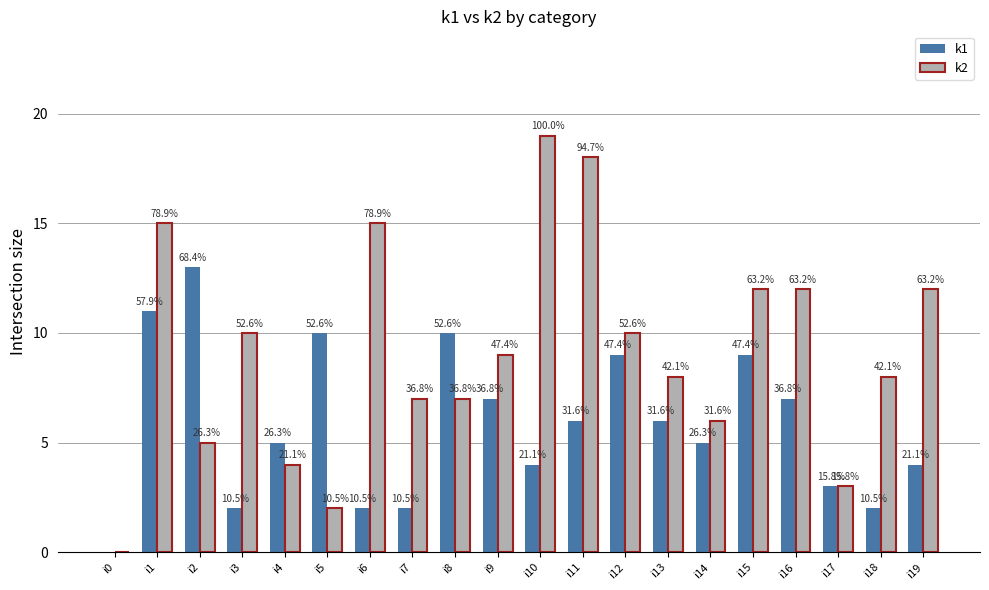

How many groups of bars are there?

20